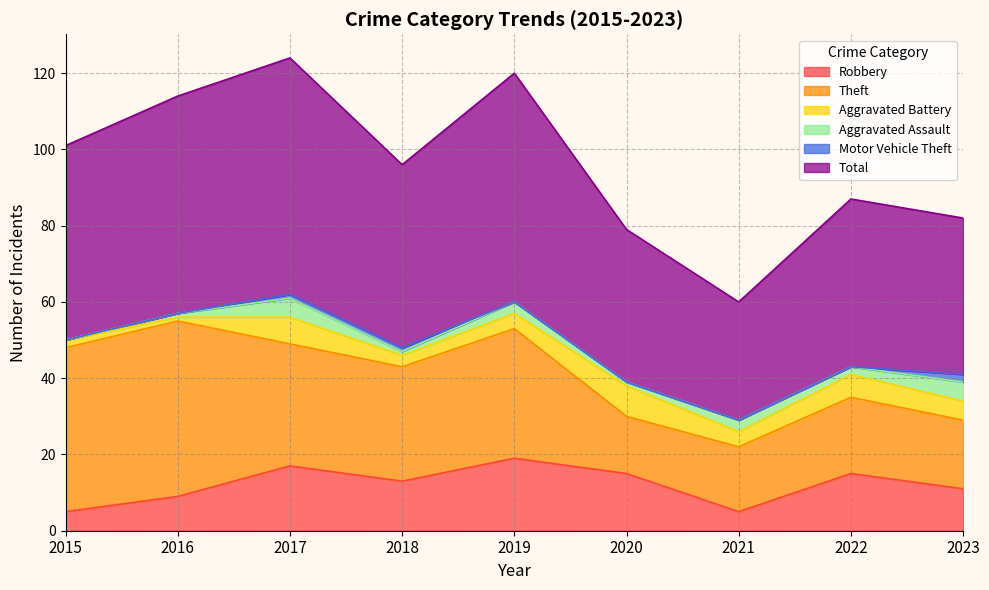

True or false: Motor Vehicle Theft and Theft intersect in this chart.

False